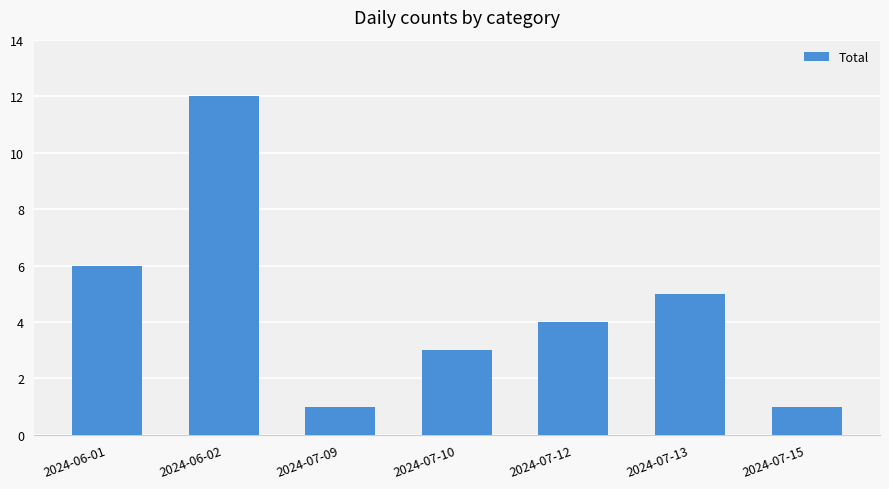

Reading right to left, list all the values displayed in this chart.

1	5	4	3	1	12	6